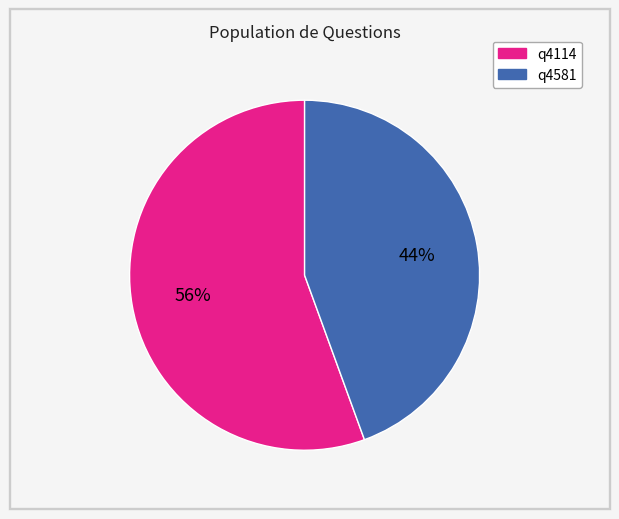

True or false: q4114 accounts for 56% of the total.

True